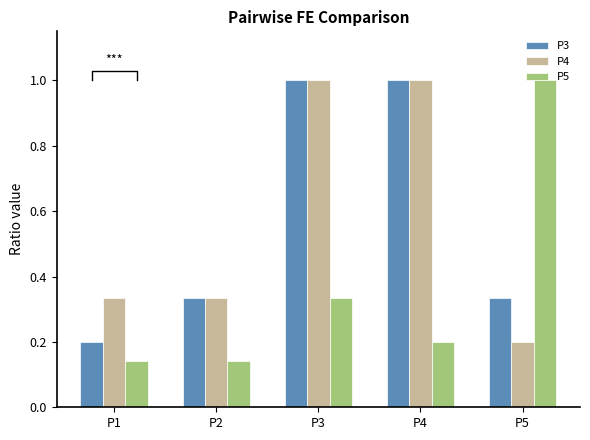

At P1, list the series in order from smallest to largest.

P5, P3, P4